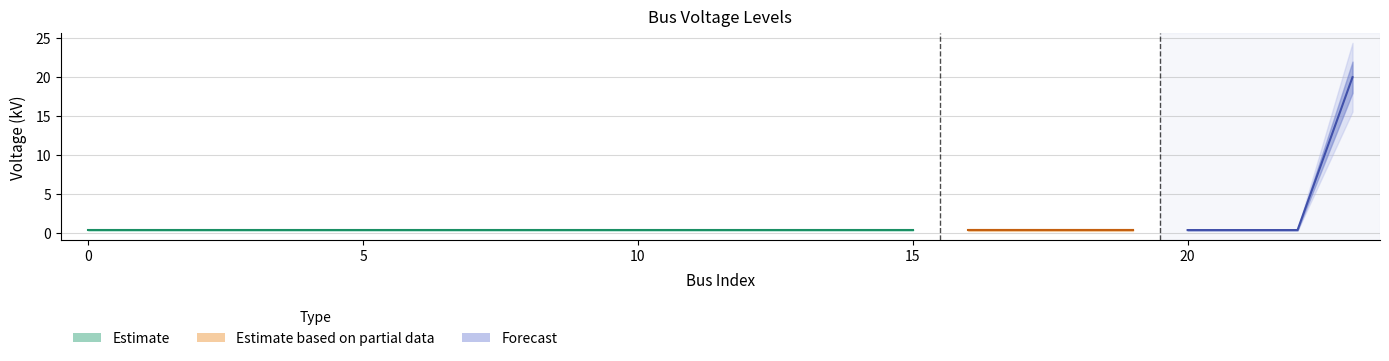

What is the greatest value displayed?

20.0